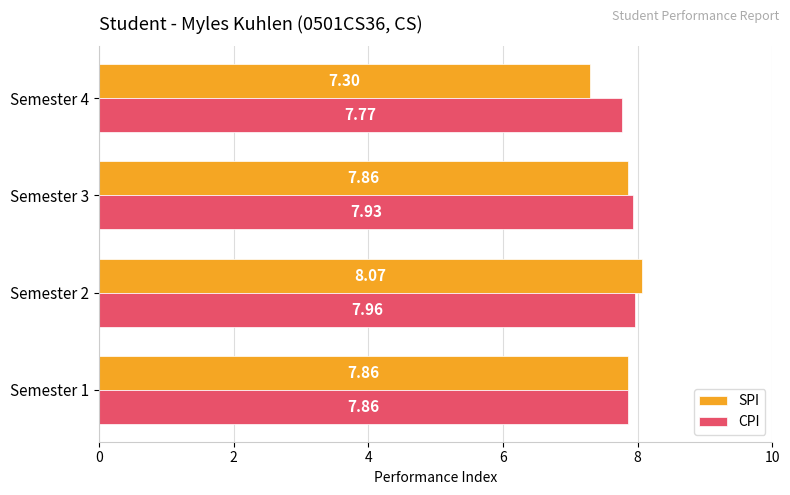

At which label does CPI reach its peak?

Semester 2